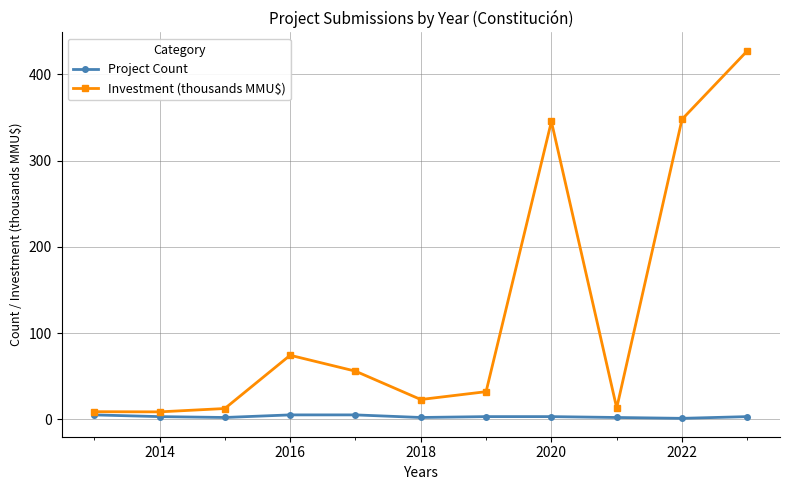

Count the number of data series in this chart.

2